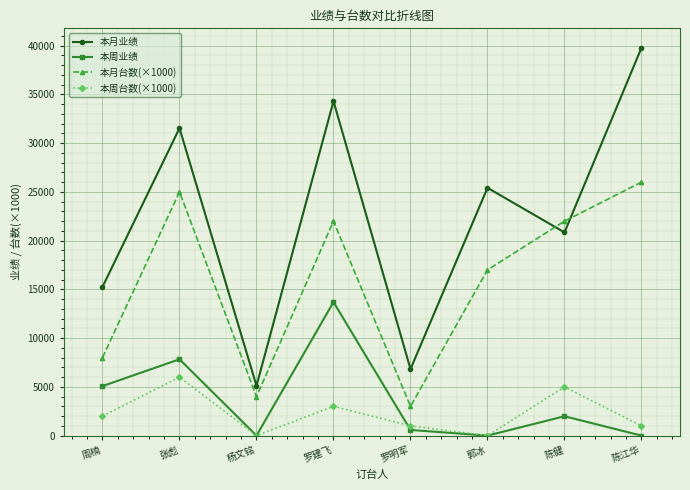

Reading right to left, what are all the values shown in this chart?

本月业绩: 39788	20845	25418	6822	34309	5113	31535	15253
本周业绩: 0	1985	0	580	13696	0	7832	5078
本月台数(×1000): 26000	22000	17000	3000	22000	4000	25000	8000
本周台数(×1000): 1000	5000	0	1000	3000	0	6000	2000